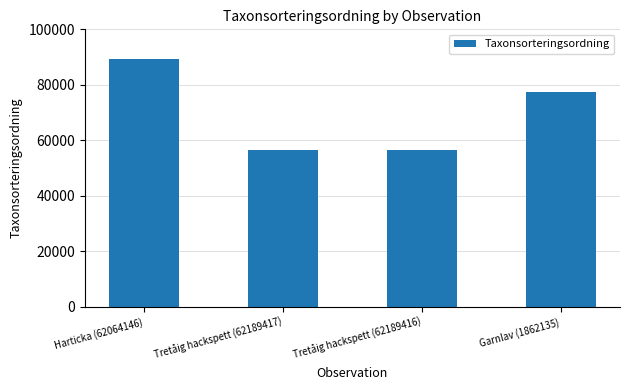

At which label does the data first exceed 77506?

Harticka (62064146)